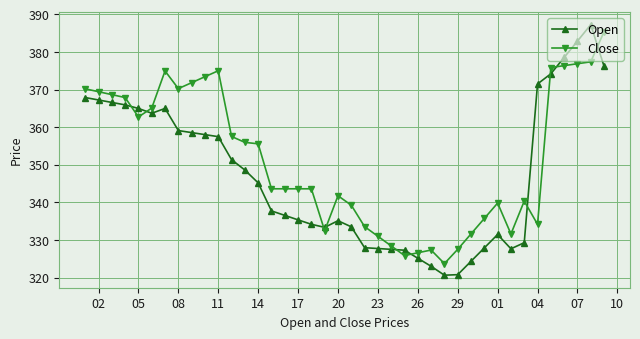

Does the chart display data point markers on the line(s)?

Yes